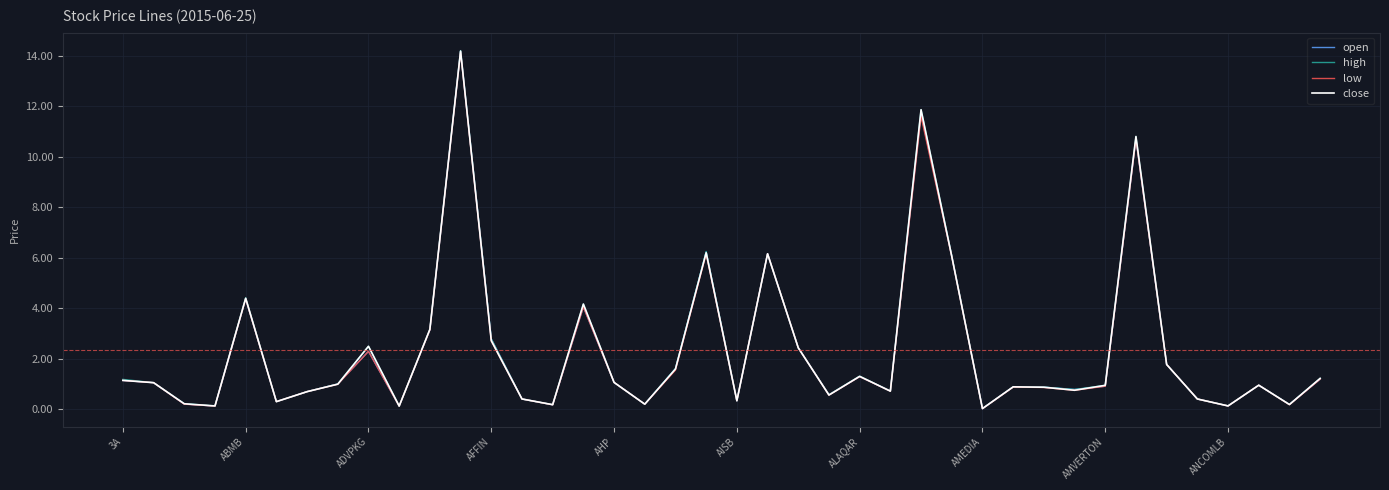

What is the highest value of the close series?

14.2